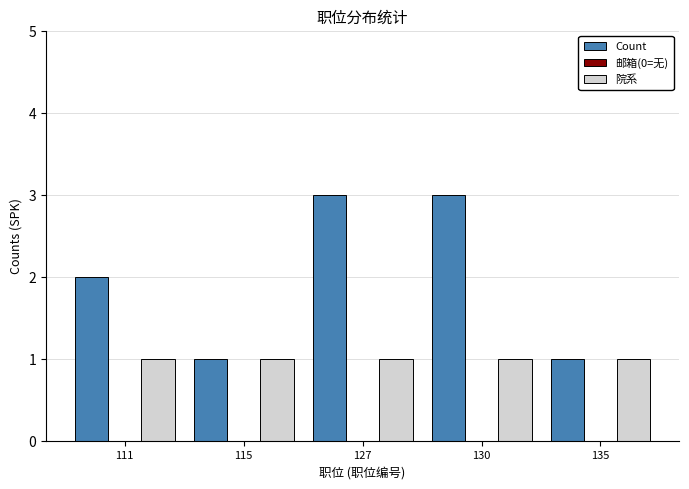

How many groups of bars are there?

5